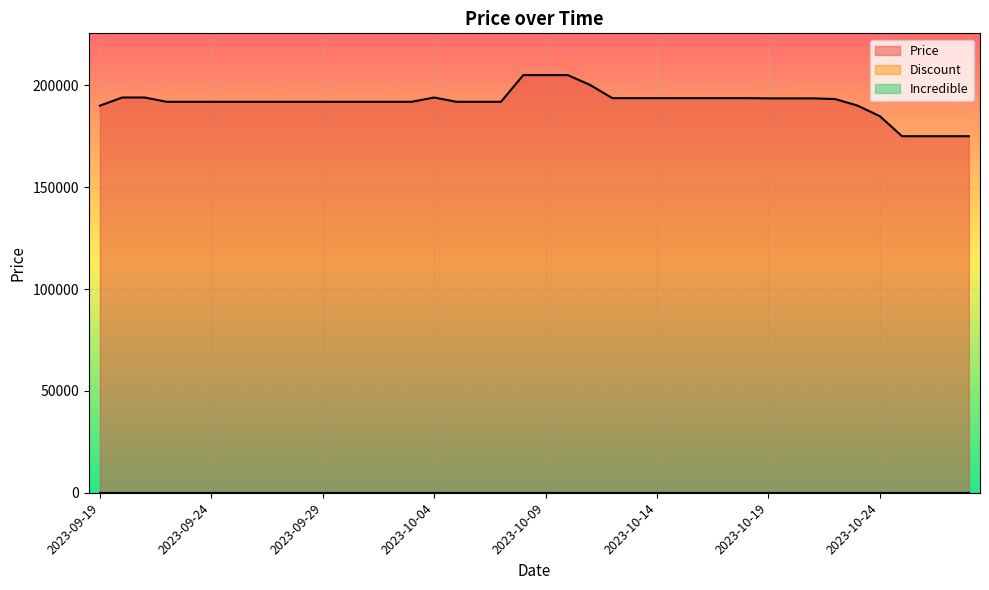

How many data points in Price are above 191900?

18